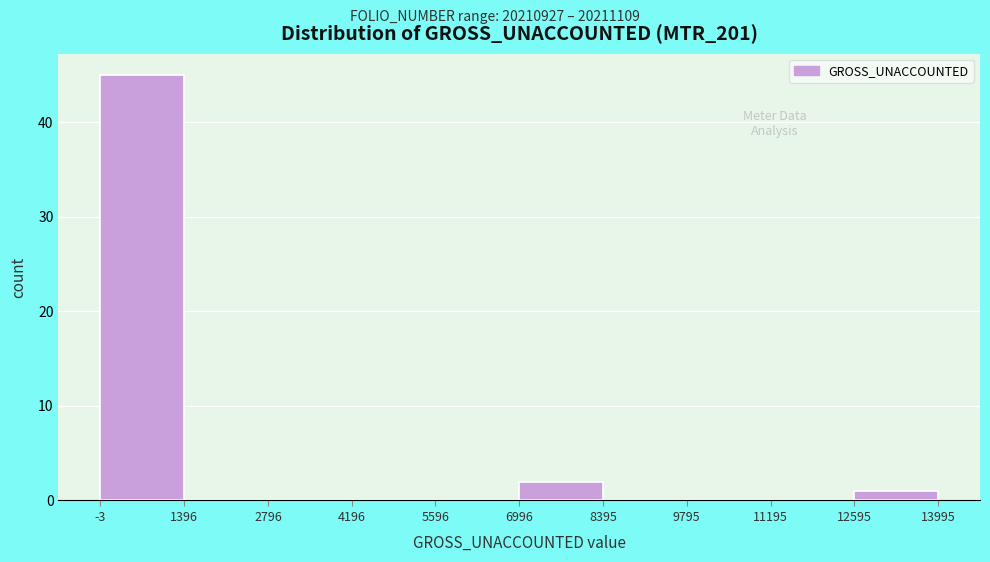

How tall is the bar that spans -3 to 1396 on the x-axis? The values are not printed on the chart, so give them approximately, as read against the axis.

45